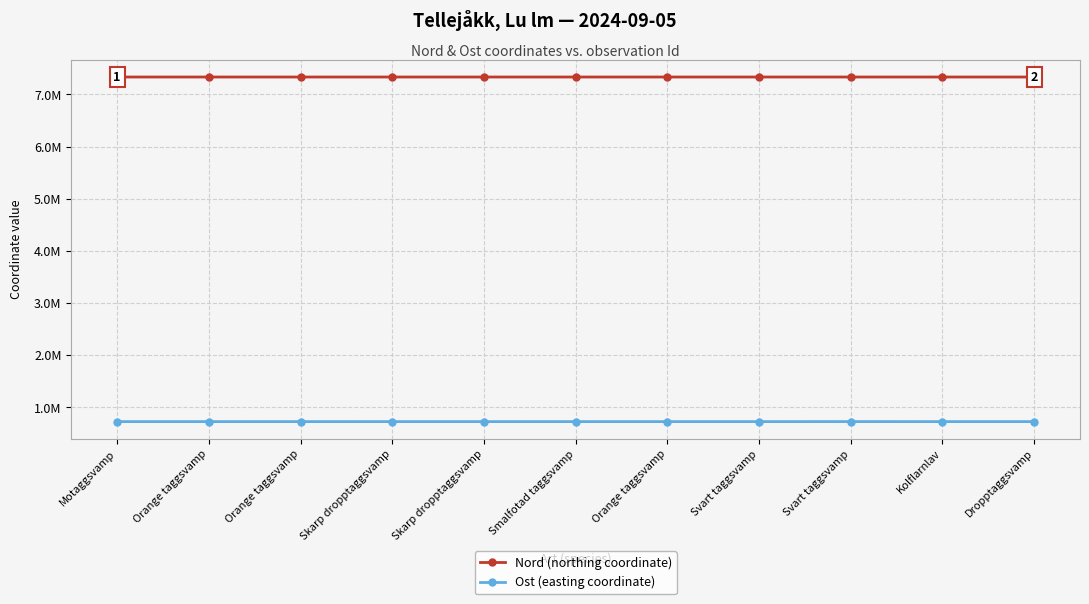

What is the difference between the Nord (northing coordinate) values at Dropptaggsvamp and Skarp dropptaggsvamp?

31